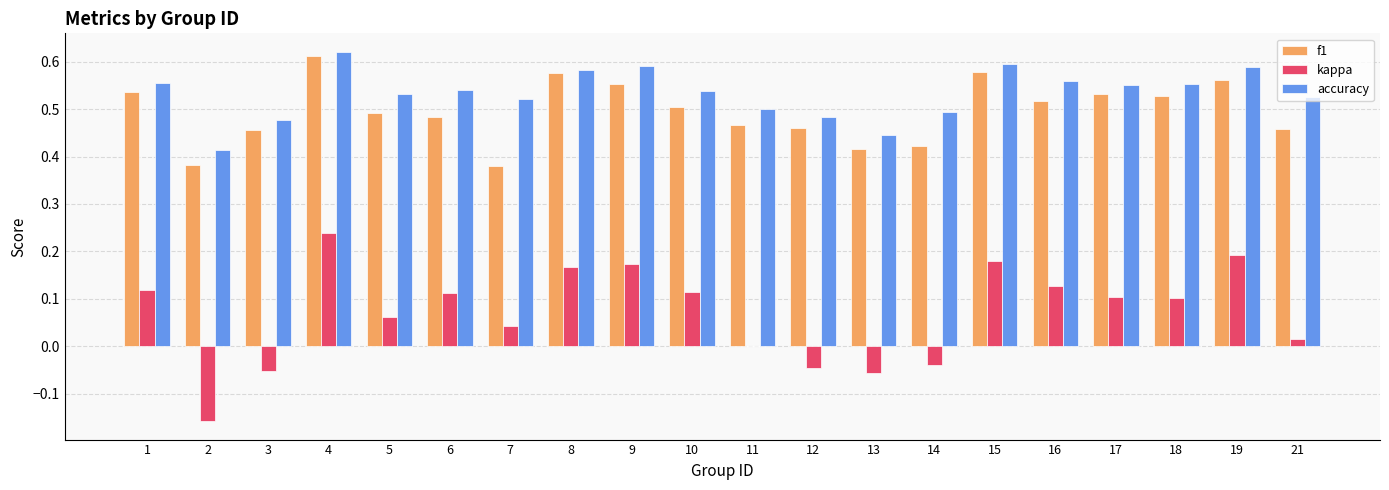

True or false: kappa has a value of -0.0 at 13.

False